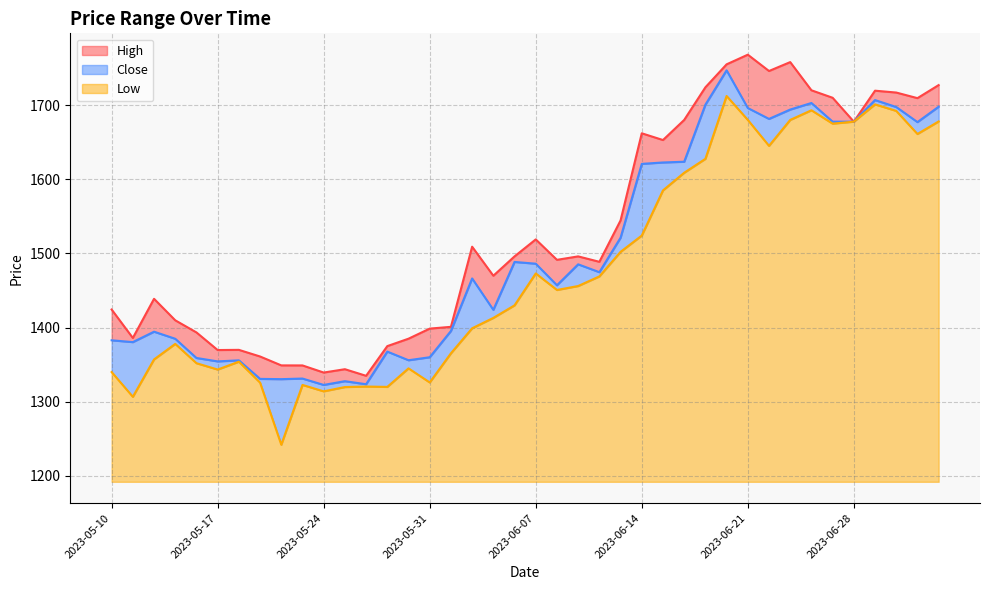

What is the sum of all Low values?

11386.0